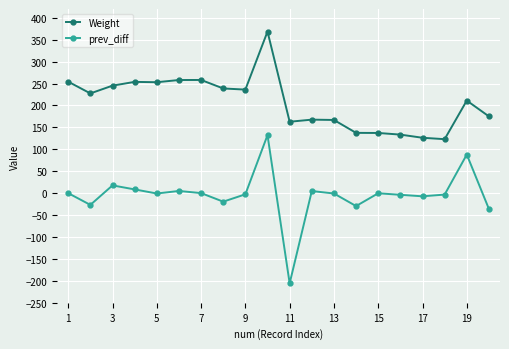

Which series has the widest spread of values?

prev_diff